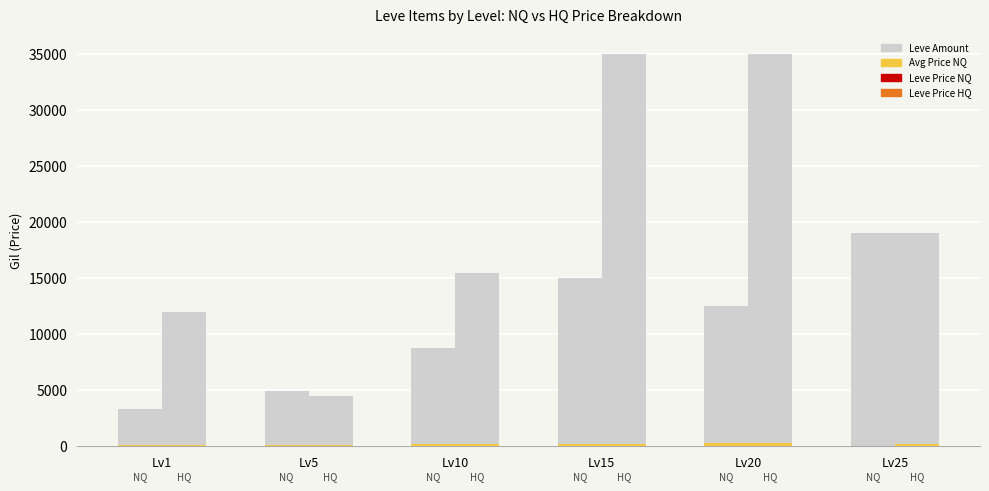

Reading left to right, extract all data points from this chart.

Leve Amount (NQ): 3307	4891	8747	15000	12500	19001
currentAveragePrice NQ: 112	140	172	235	290	0
LevePriceNQ: 11	14	17	23	29	0
currentAveragePrice HQ: 112	140	172	235	290	250
LevePriceHQ: 11	14	17	23	29	25